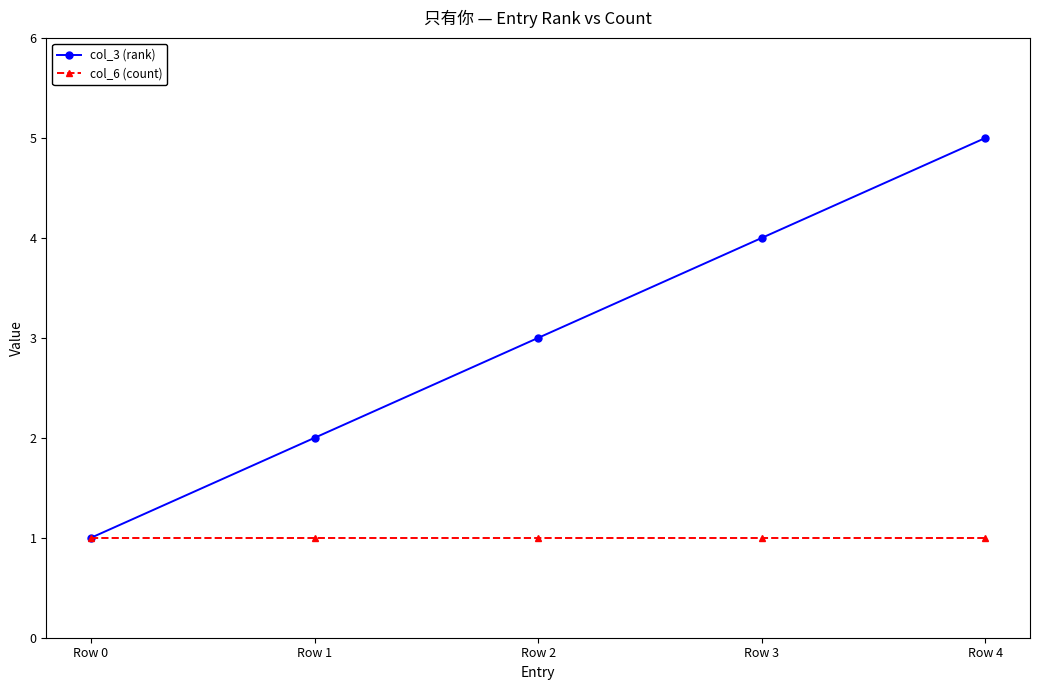

What are all the series names shown in the legend?

col_3 (rank), col_6 (count)